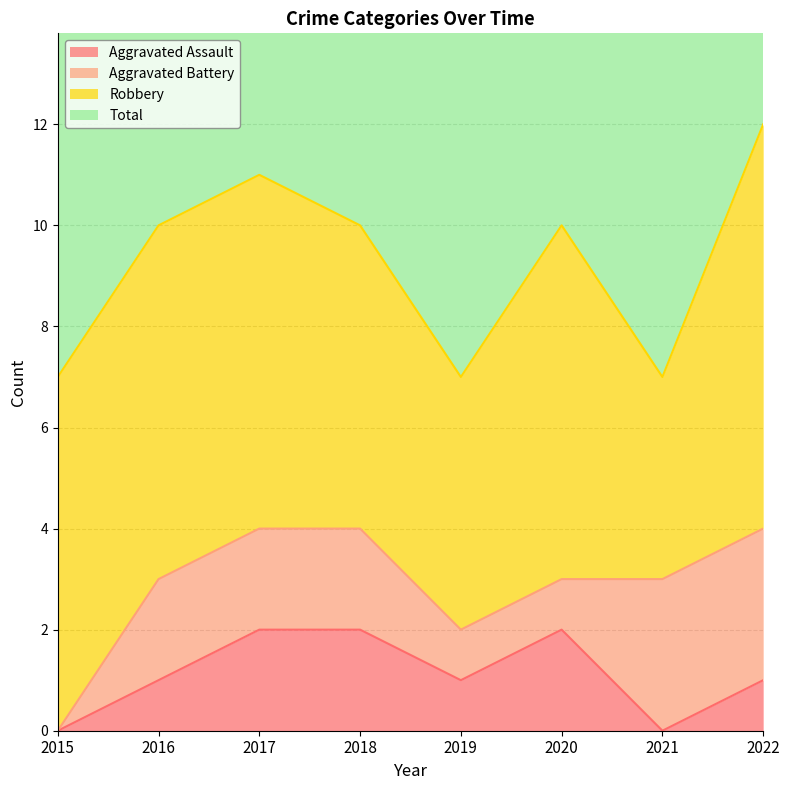

The Aggravated Assault series shows 3 at 2018. True or false?

False